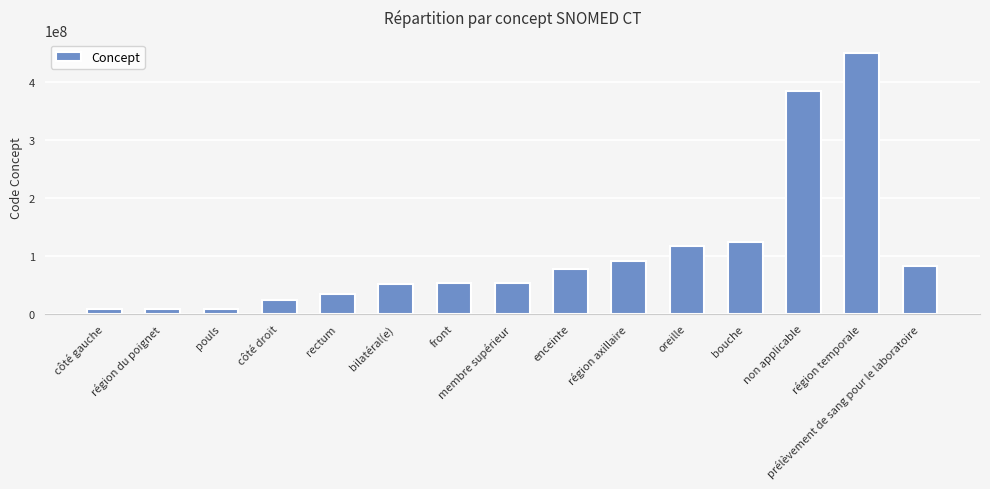

What is the value of the 14th bar from the left?

450721000